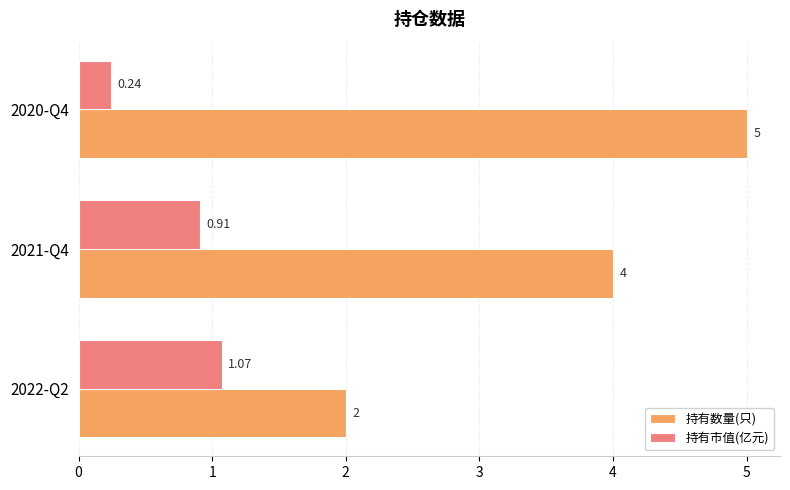

Which series has the largest range (max minus min)?

持有数量(只)